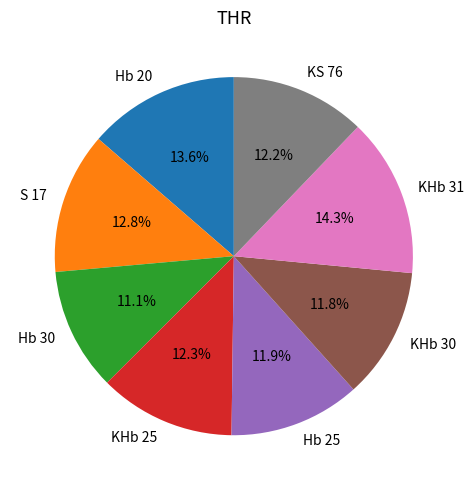

Is it true that KHb 30 is 12% of the pie?

True